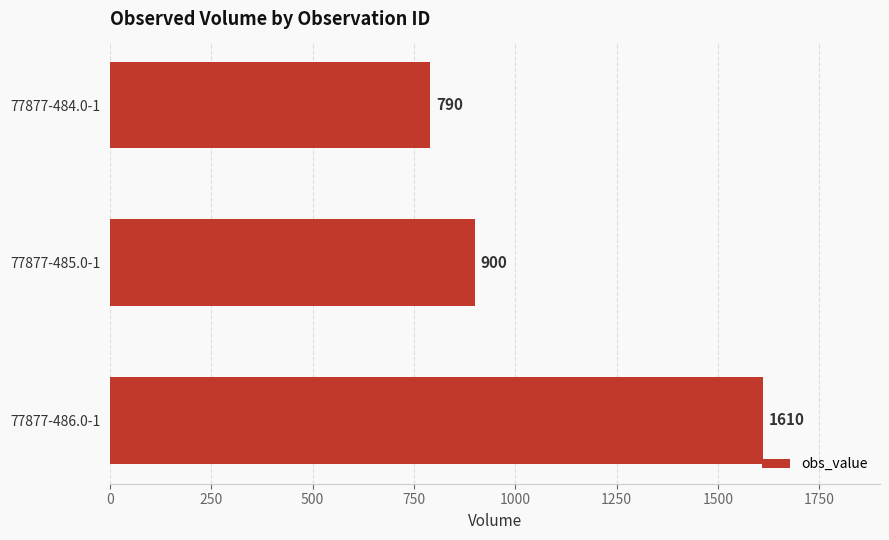

The value at 77877-484.0-1 is 790. True or false?

True